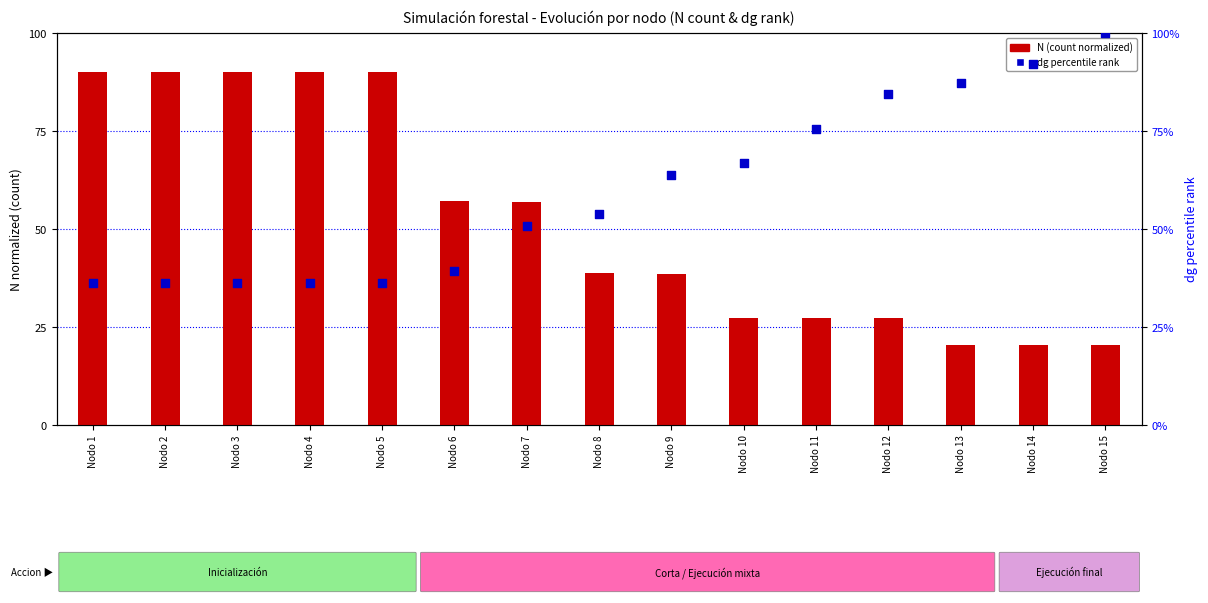

Which series has the largest total across all categories?

dg percentile rank